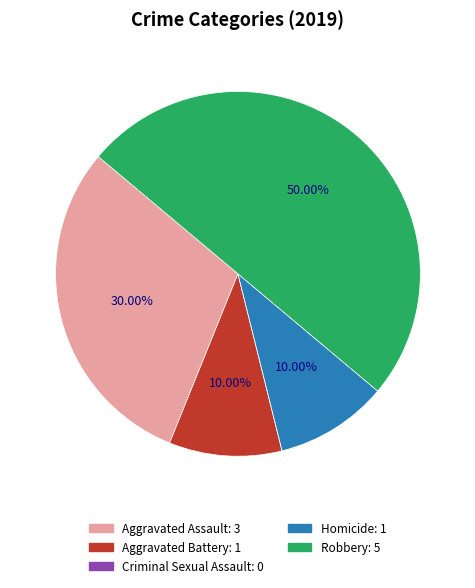

Is the sum of Homicide and Aggravated Battery greater than half?

No